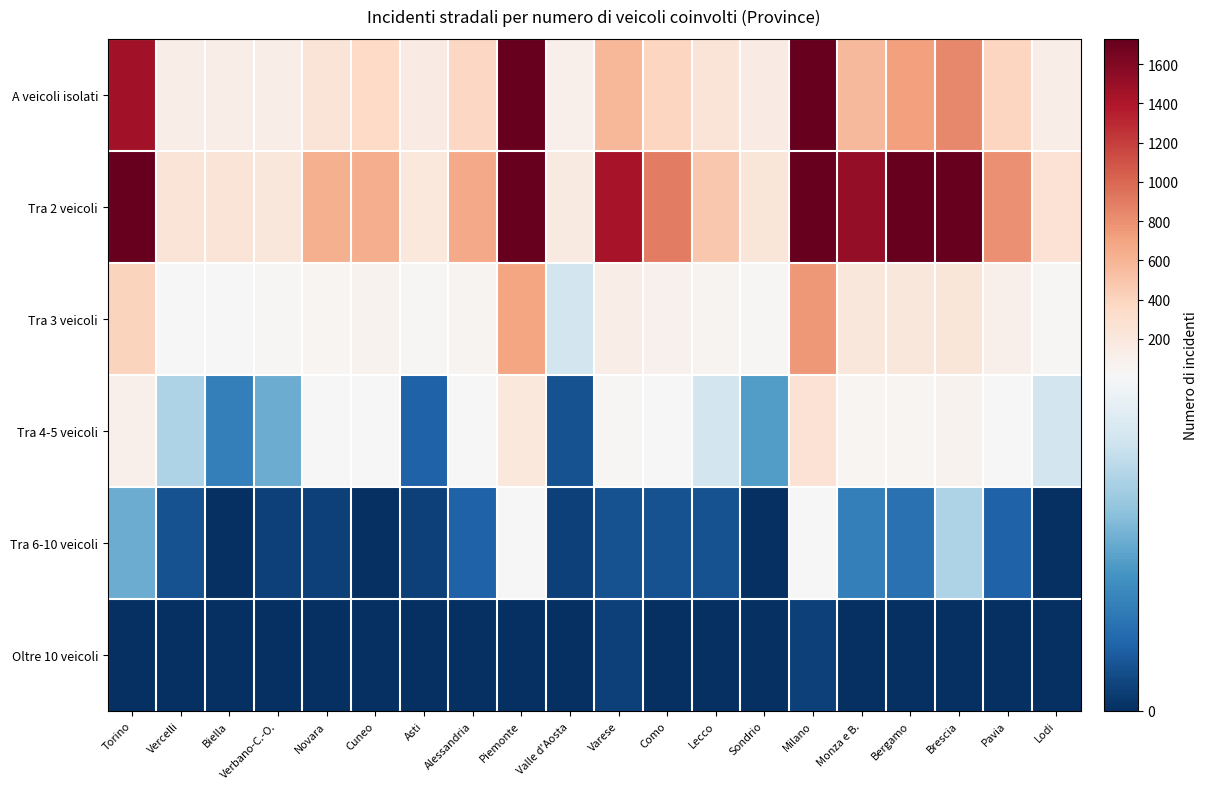

Which has a higher value, Milano or Piemonte?

Milano